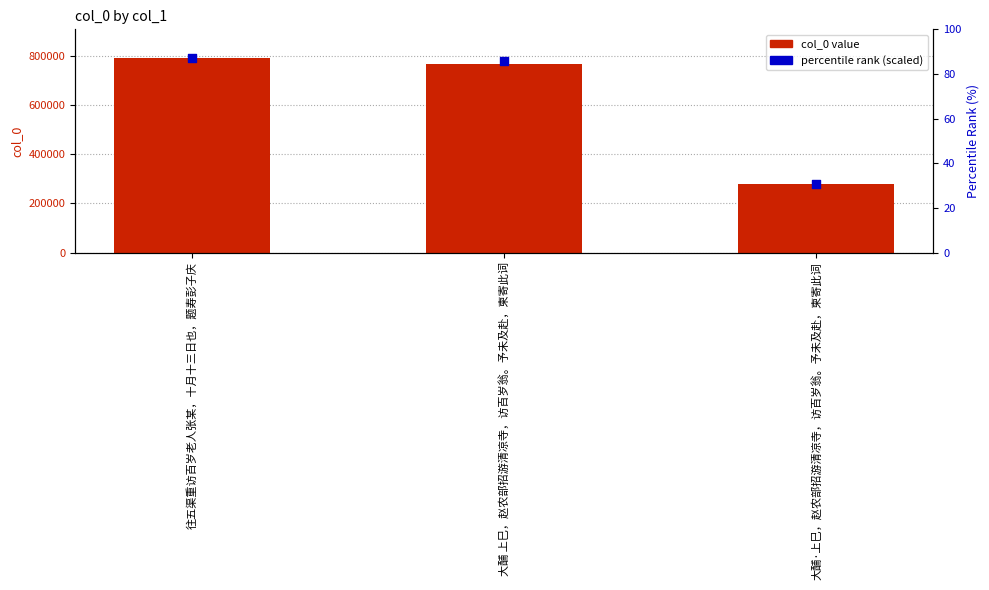

At how many categories does at least one series exceed 783513?

1